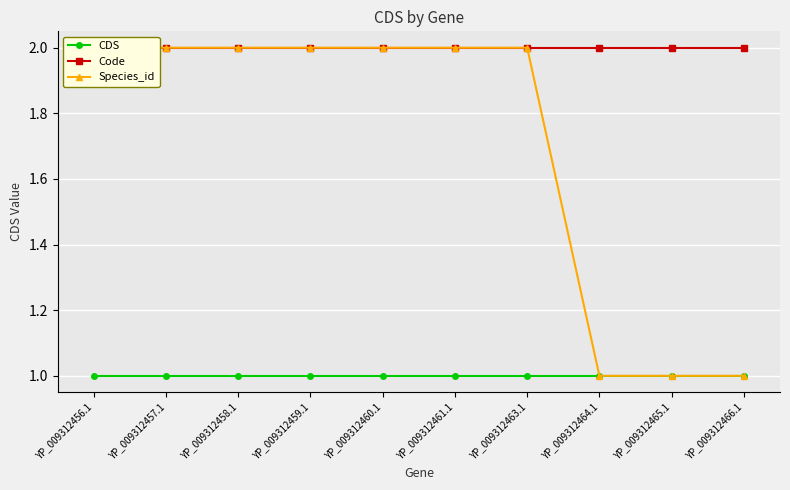

Rank the series by their maximum value, from highest to lowest.

Code, Species_id, CDS